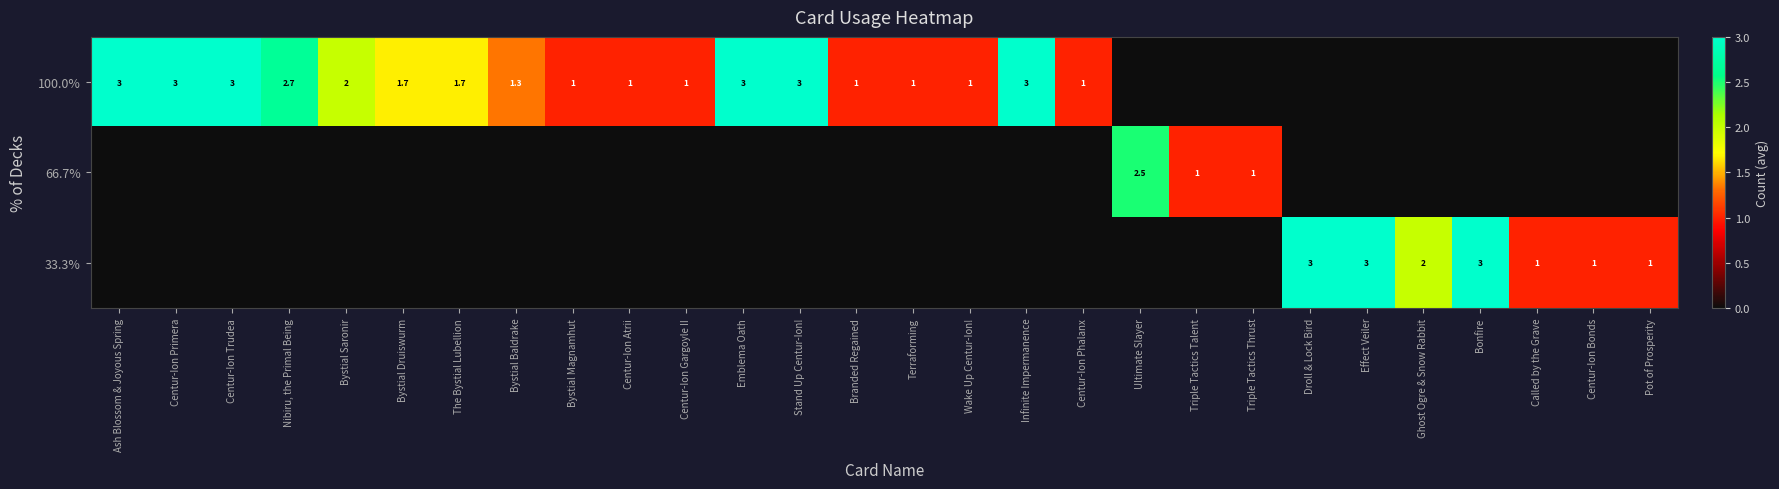

Which category has the lowest value in the row_2 series?

Ash Blossom & Joyous Spring